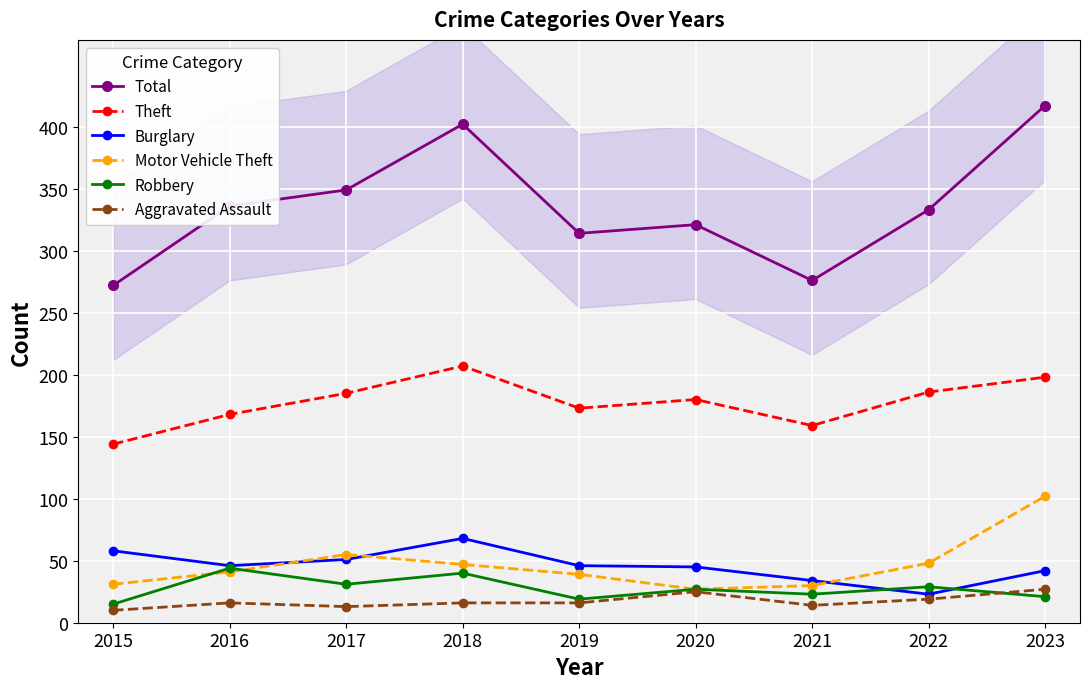

How many lines are shown in the chart?

6